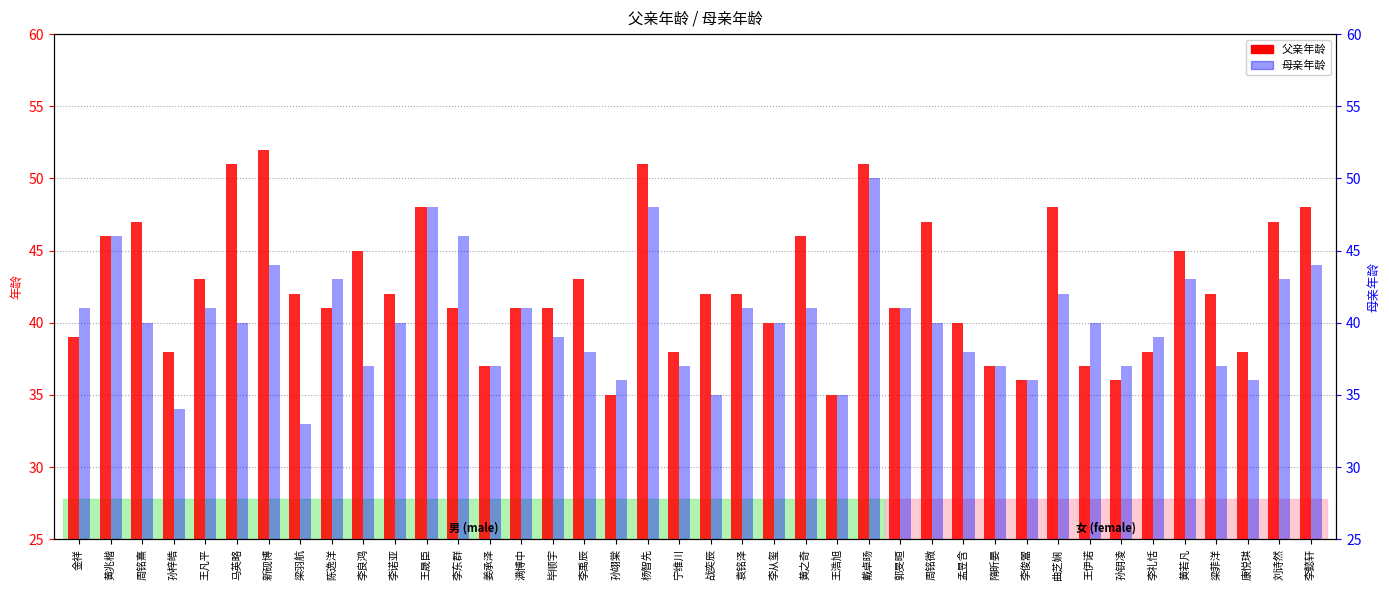

Which series has the largest total across all categories?

父亲年龄